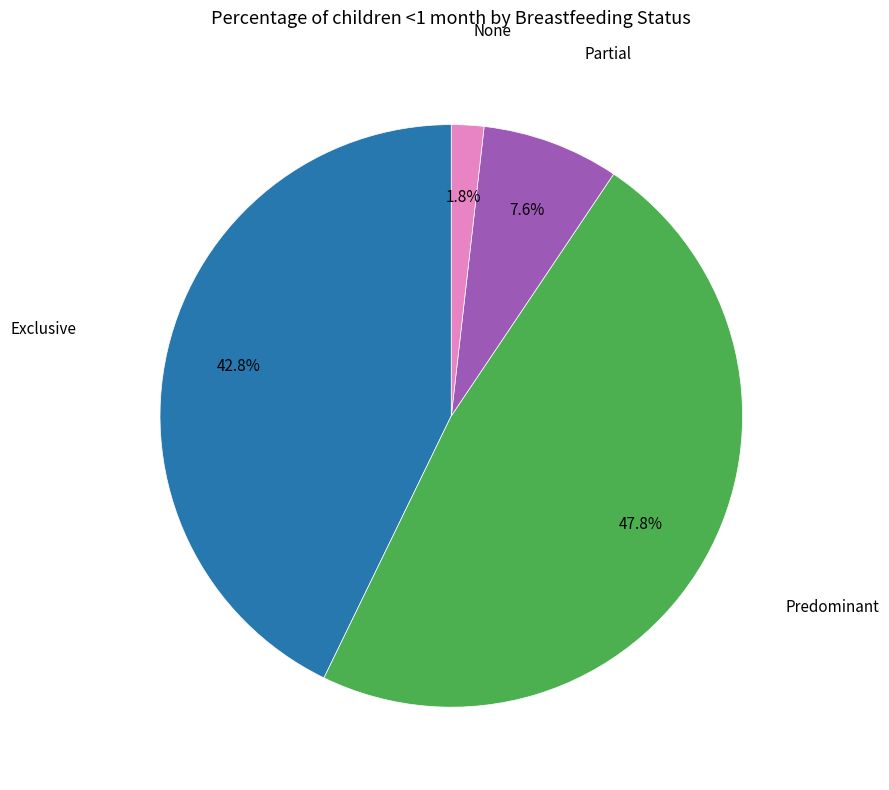

How many segments does this pie chart have?

4